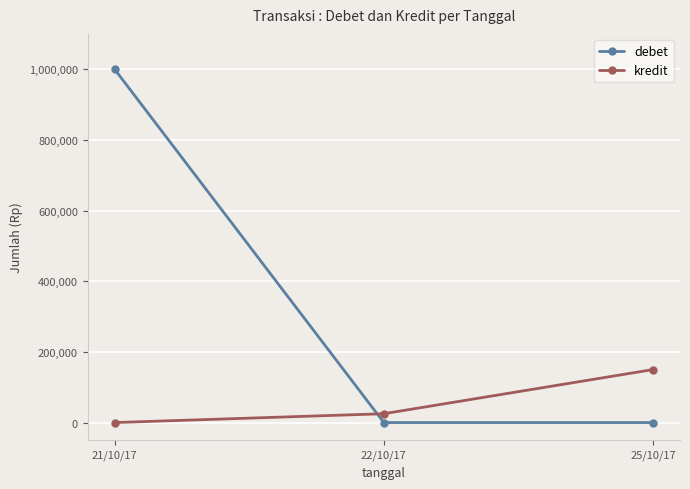

Where is kredit nearest to the value 75000?

22/10/17